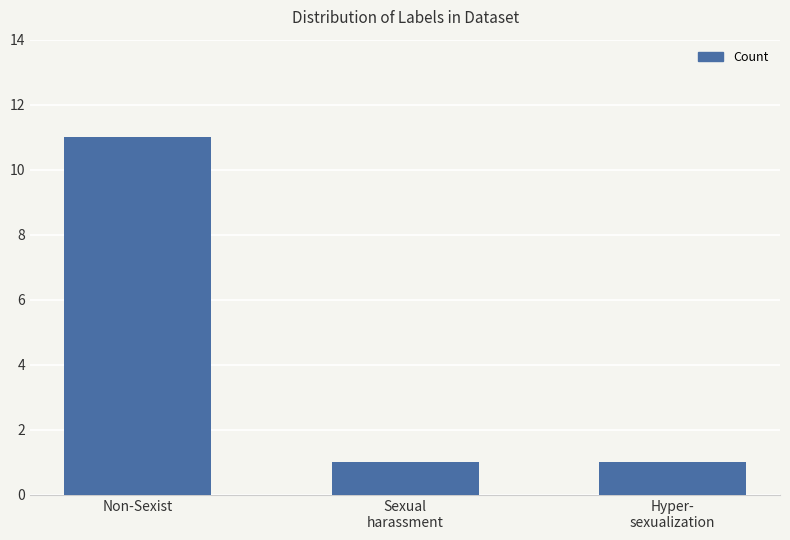

What is the minimum value shown in the chart?

1